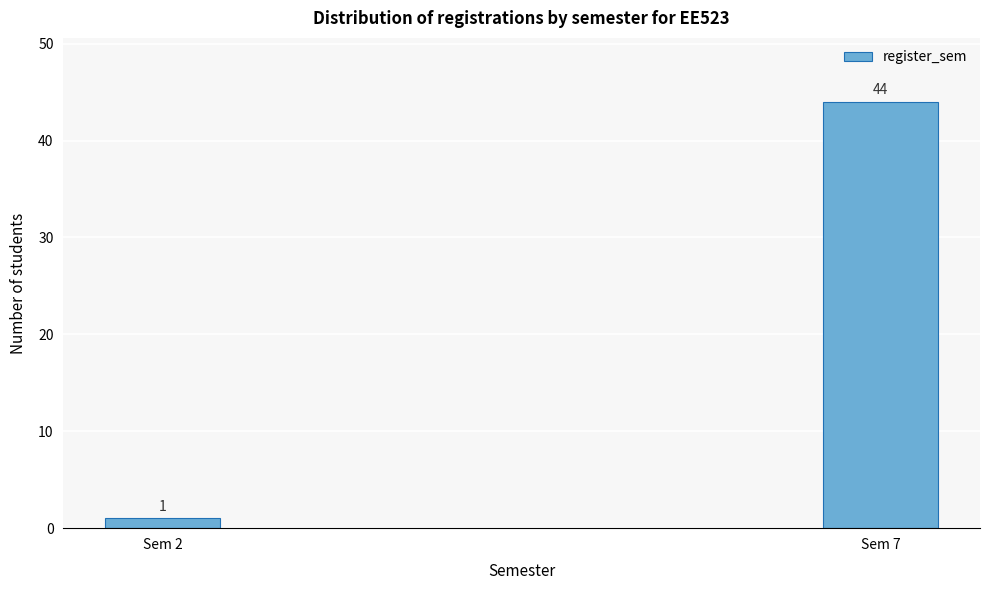

Reading right to left, extract all data points from this chart.

44	1